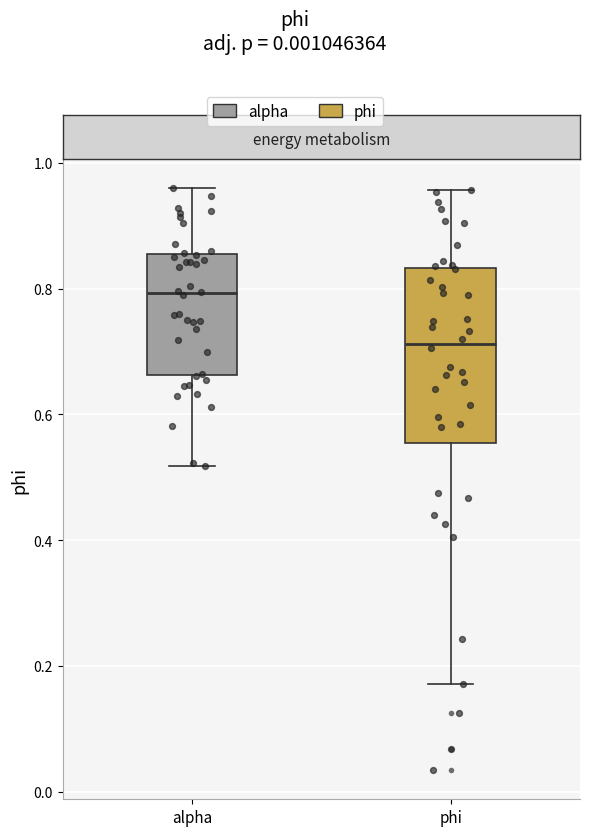

Which box's median line is the lowest?

phi